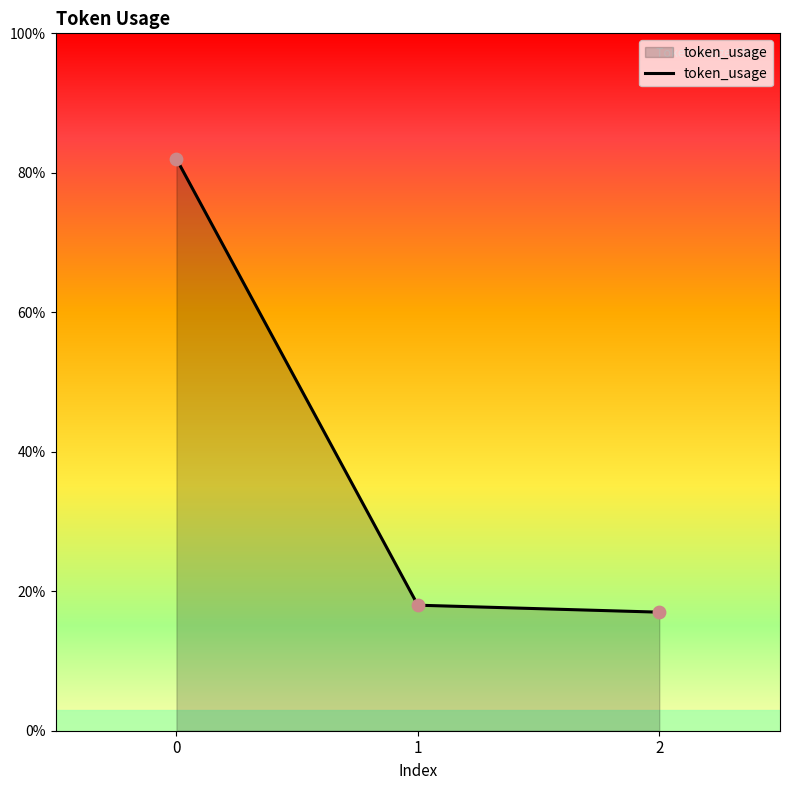

What is the ratio of the value at 1 to the value at 2?

1.1